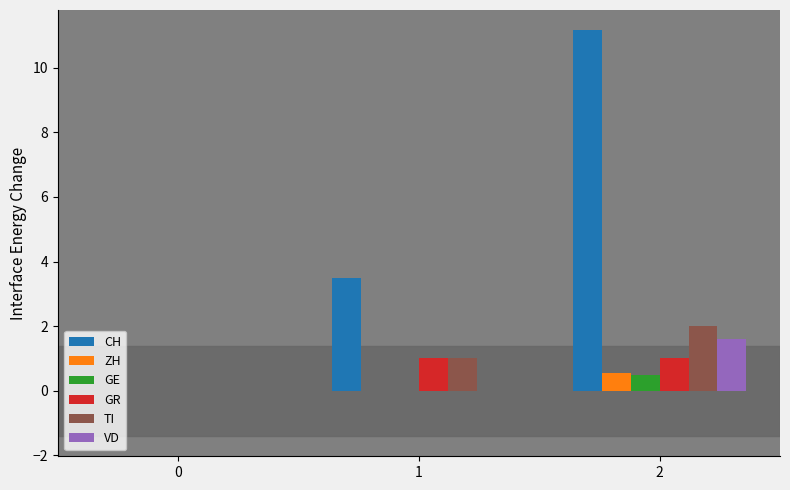

Which series has the widest spread of values?

CH